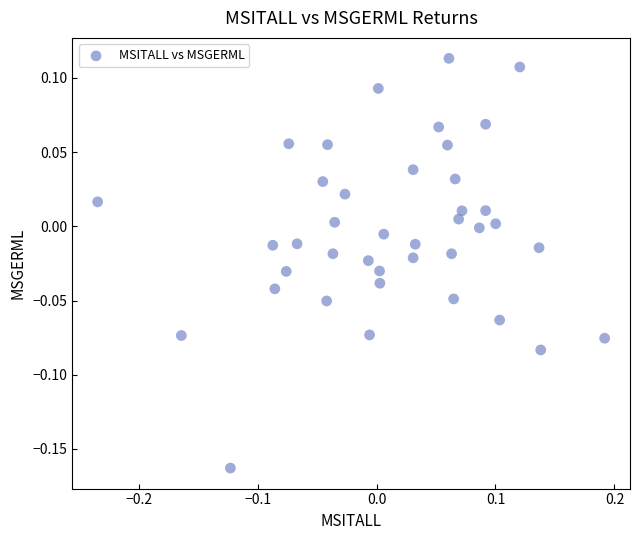

What is the range of X values (max minus min)?

0.4